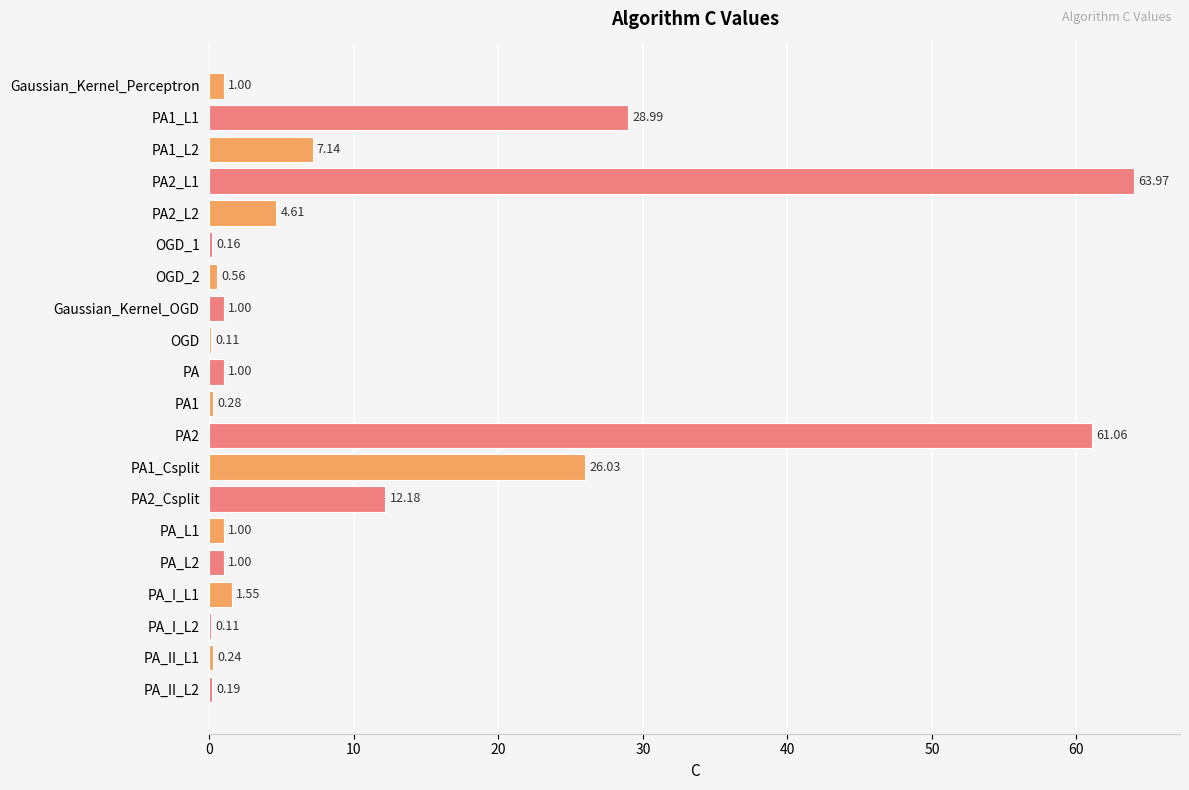

What is the change in value from PA1_L1 to PA2_Csplit?

-16.8